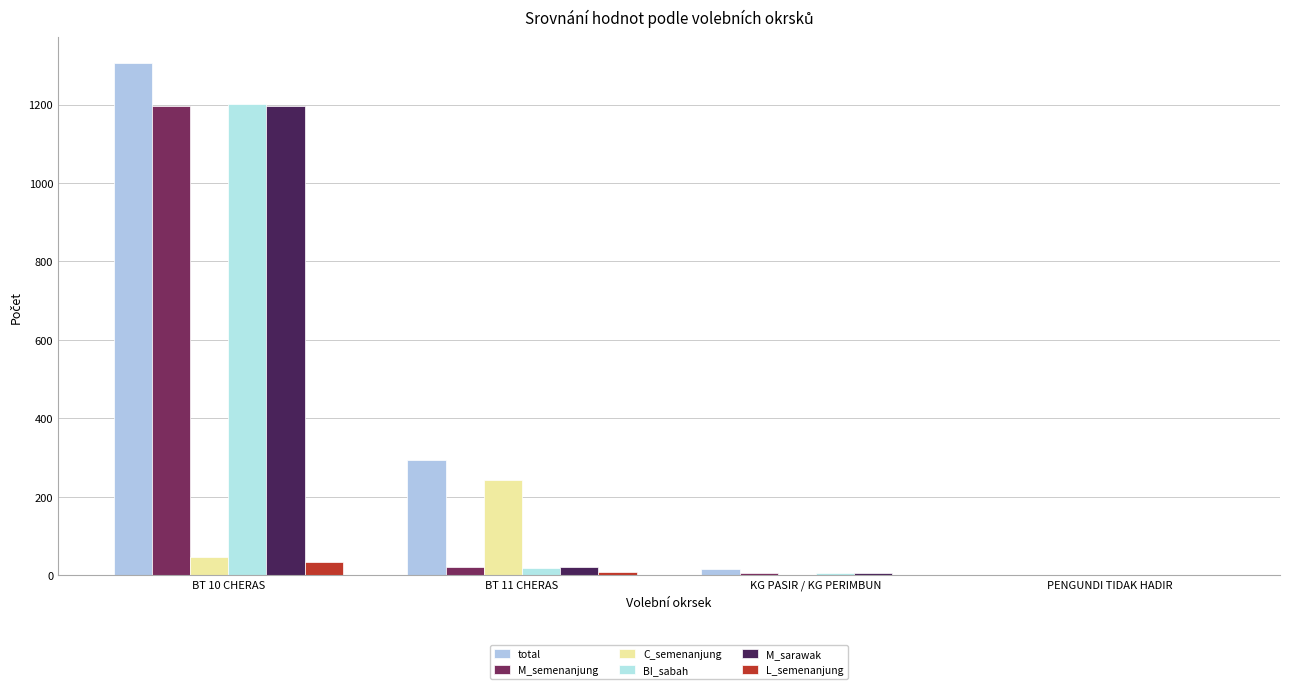

The BI_sabah series shows 19 at BT 11 CHERAS. True or false?

True